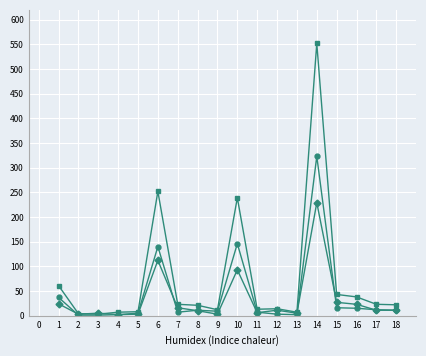

Is this an area chart (filled region under the line)?

No